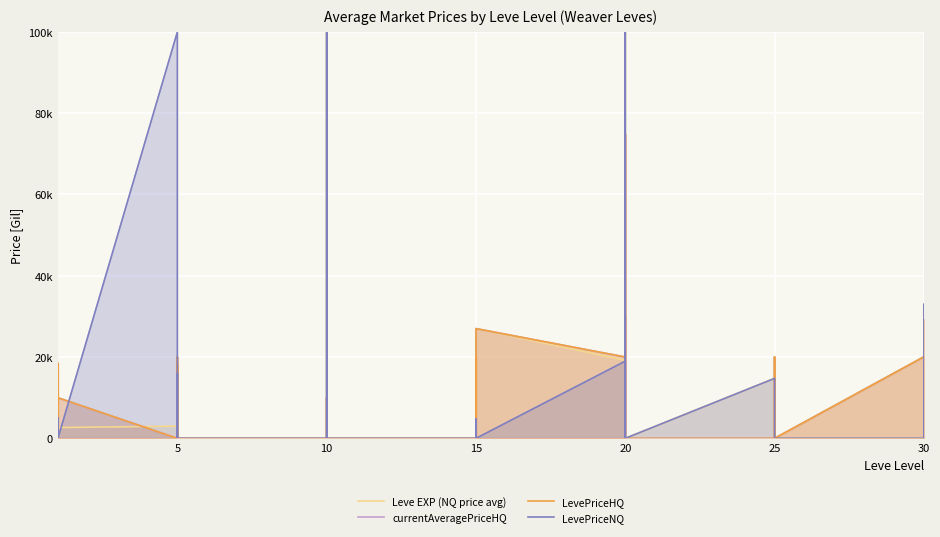

What is the difference between the second highest and minimum values in the currentAveragePriceHQ series?

30011.0